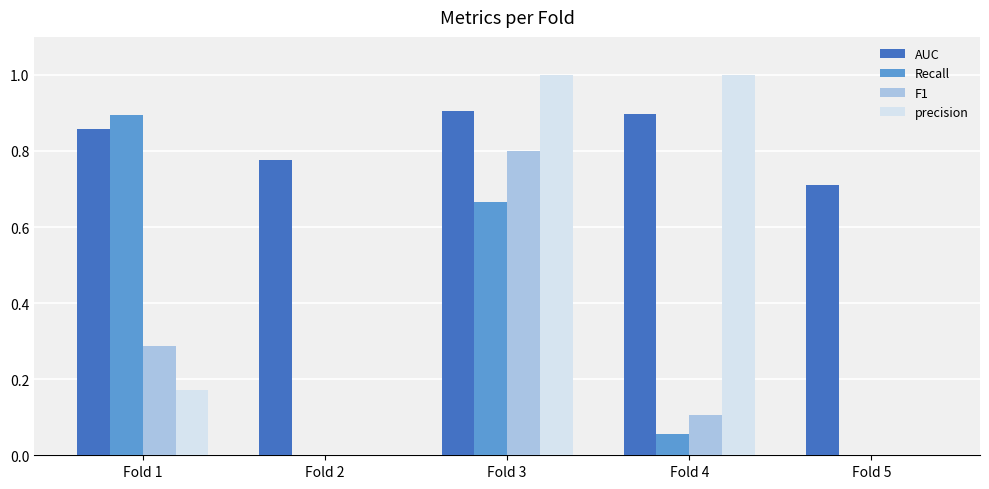

Which series has the largest total across all categories?

AUC